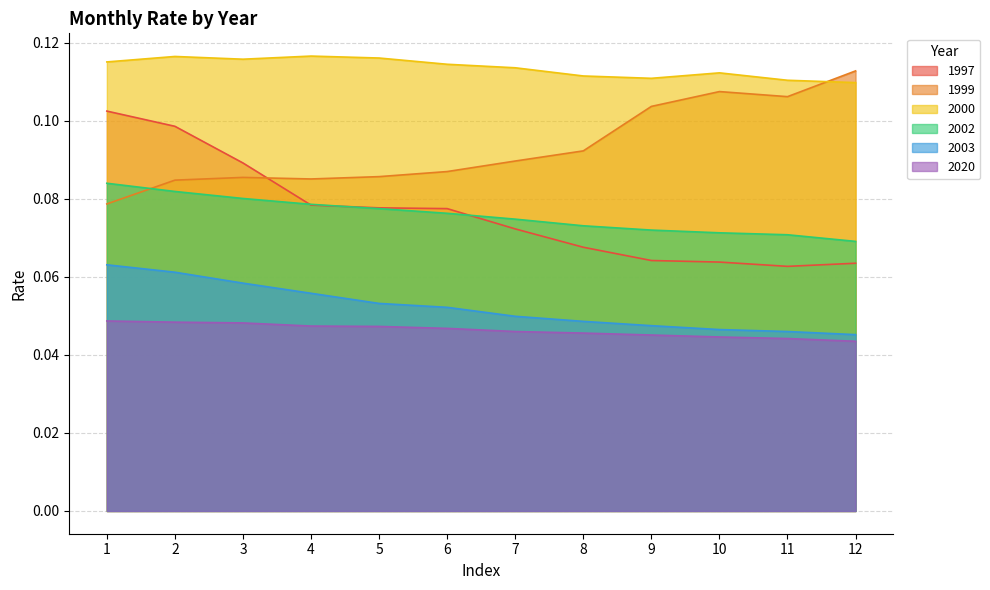

The 1999 series shows 0.1 at 4. True or false?

True